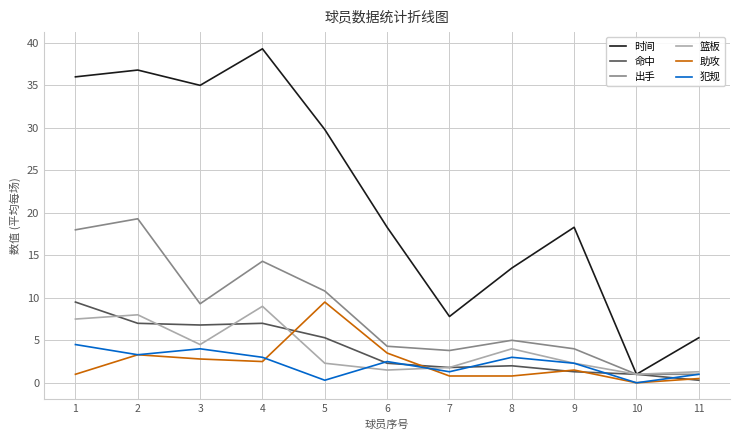

What are all the series names shown in the legend?

时间, 命中, 出手, 篮板, 助攻, 犯规